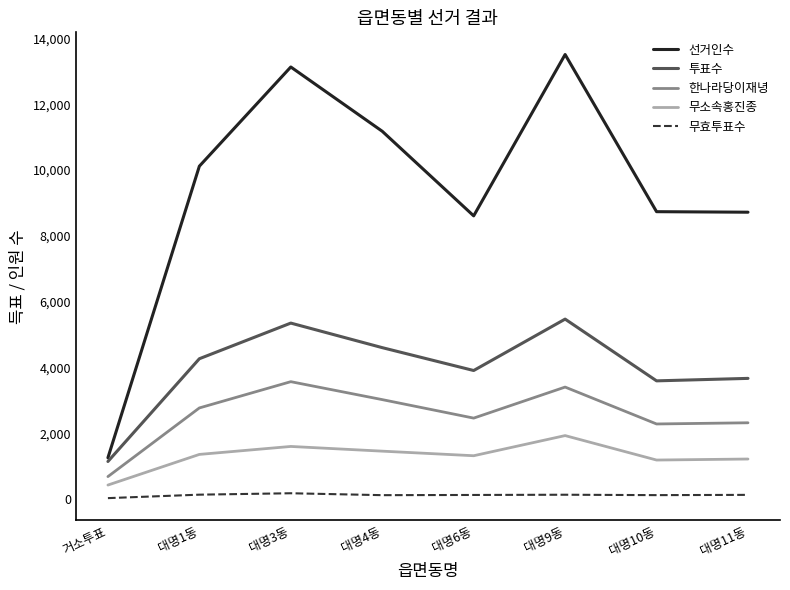

What are all the series names shown in the legend?

선거인수, 투표수, 한나라당이재녕, 무소속홍진종, 무효투표수